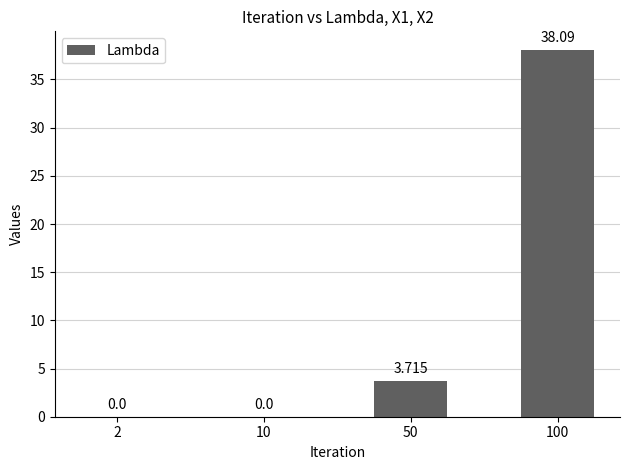

How many distinct data groups are displayed?

1